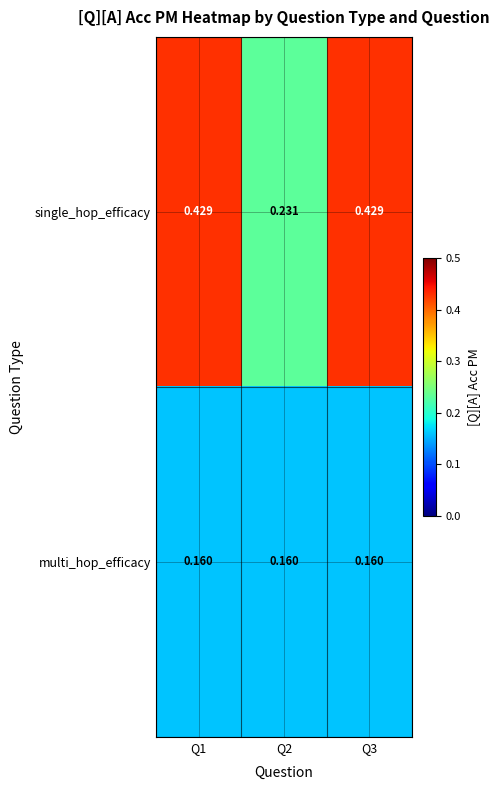

Rank the series by their average value, from lowest to highest.

multi_hop_efficacy, single_hop_efficacy